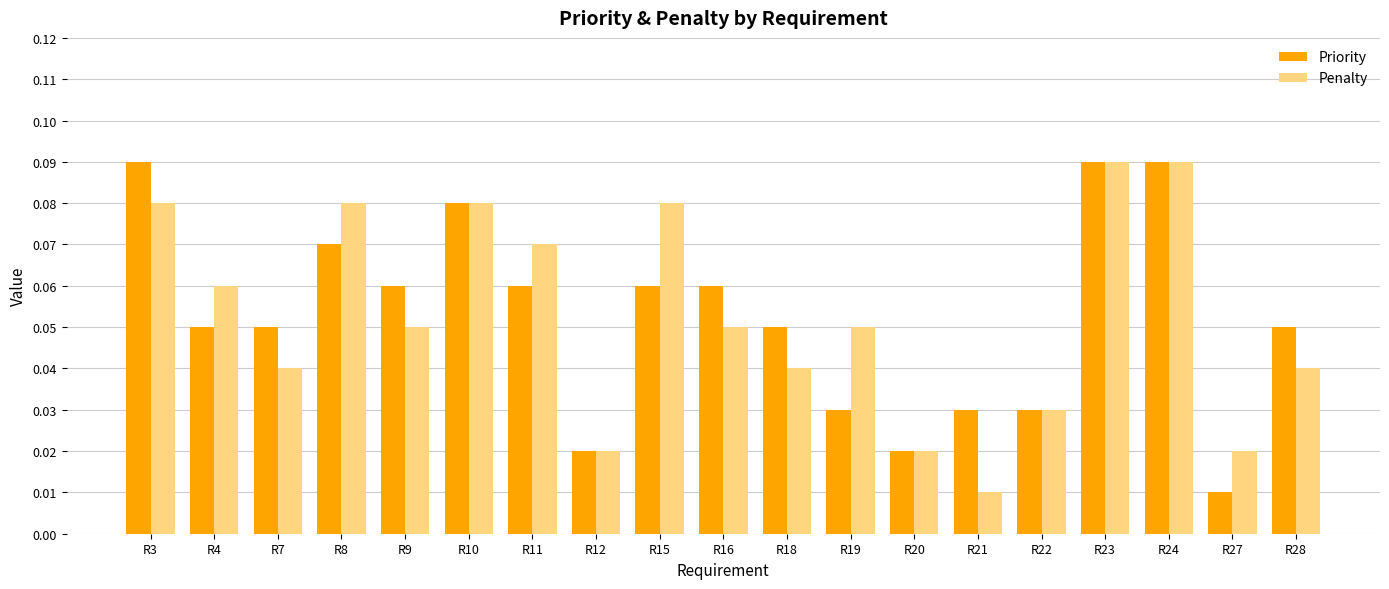

At how many categories does at least one series exceed 0?

19